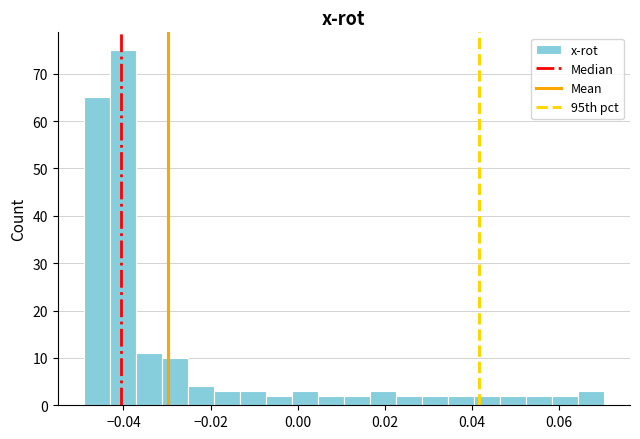

Read against the x-axis, roughly where is the centre of the tallest bar?

-0.040